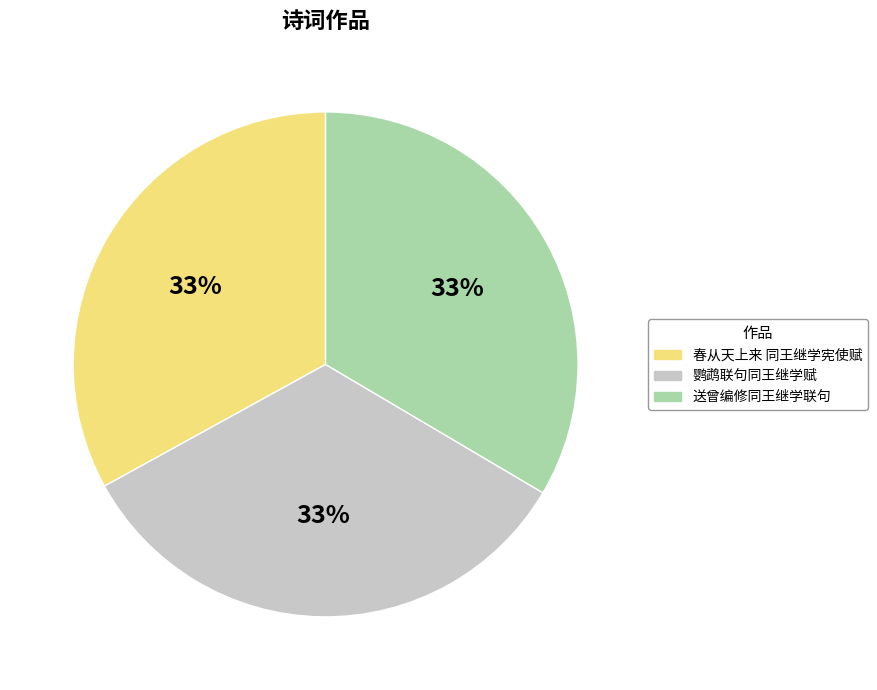

Does 送曾编修同王继学联句 account for over 50% of the chart?

No